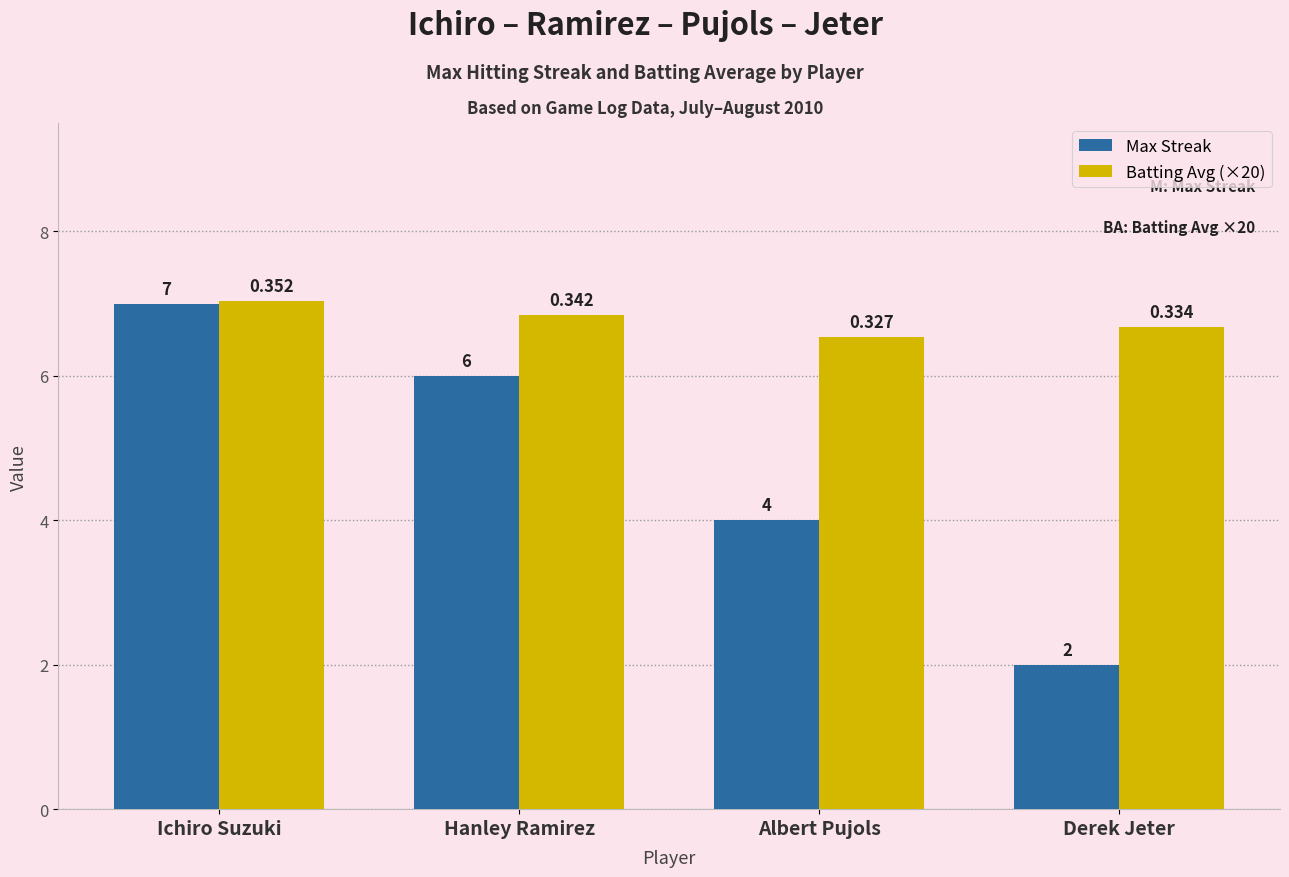

Where is Batting Avg (×20) nearest to the value 6?

Albert Pujols